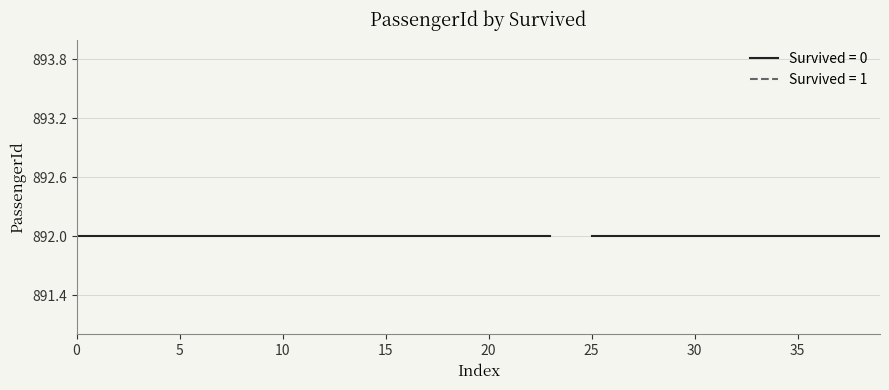

What value does the data have at 0?

892